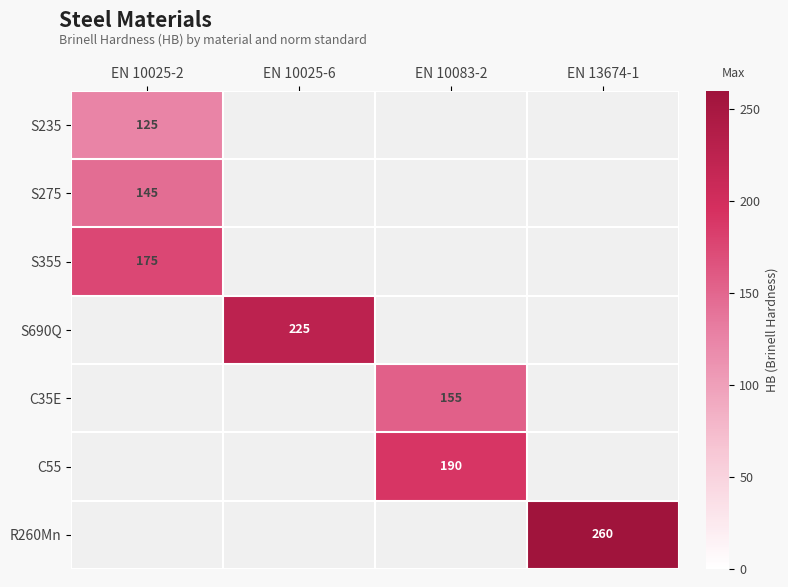

The value of S355 at EN 10025-2 is 175. True or false?

True